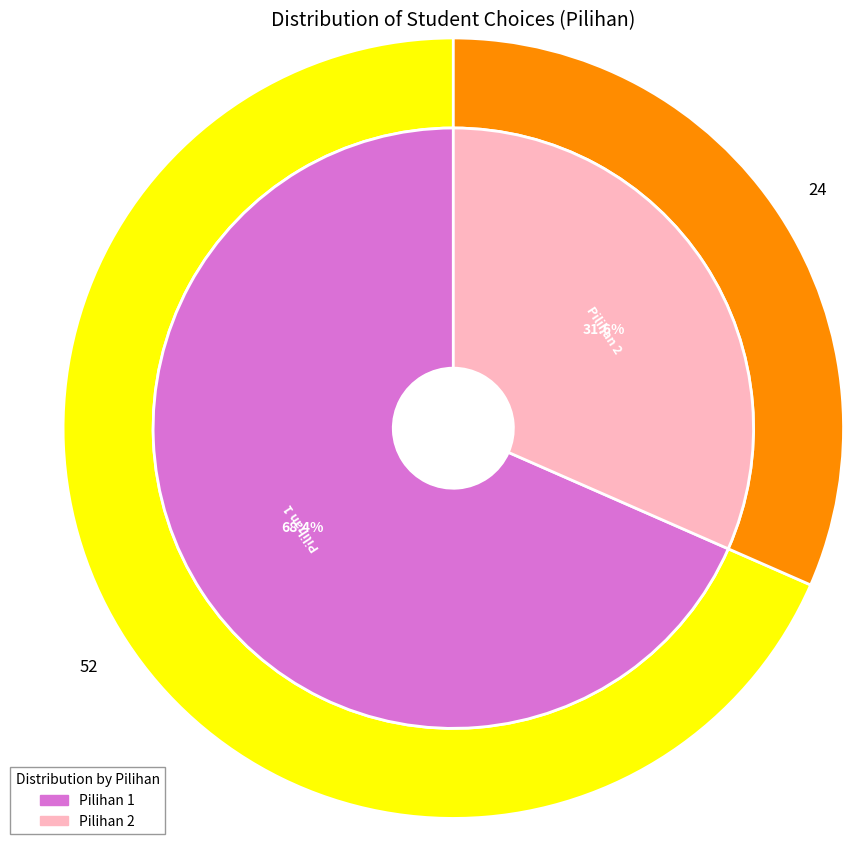

Does Pilihan 1 represent more than half of the total?

Yes